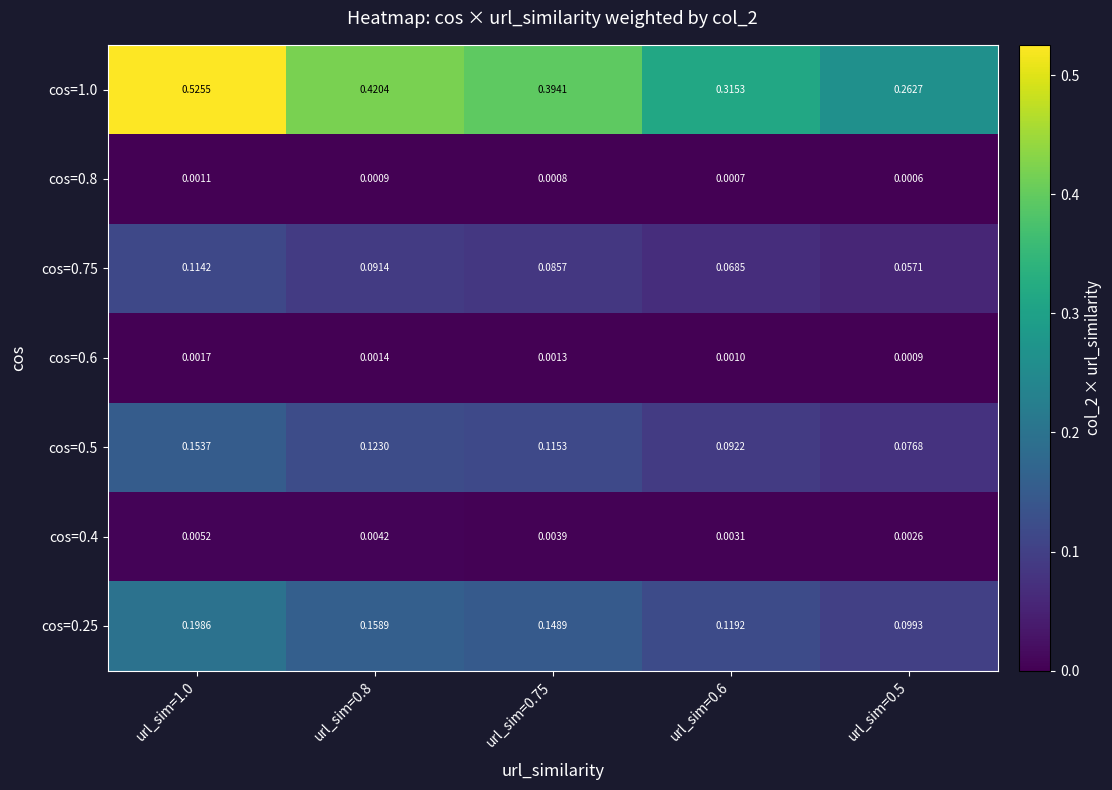

Is the value of cos=0.25 at url_sim=0.5 greater than the value of cos=0.75 at url_sim=0.8?

Yes